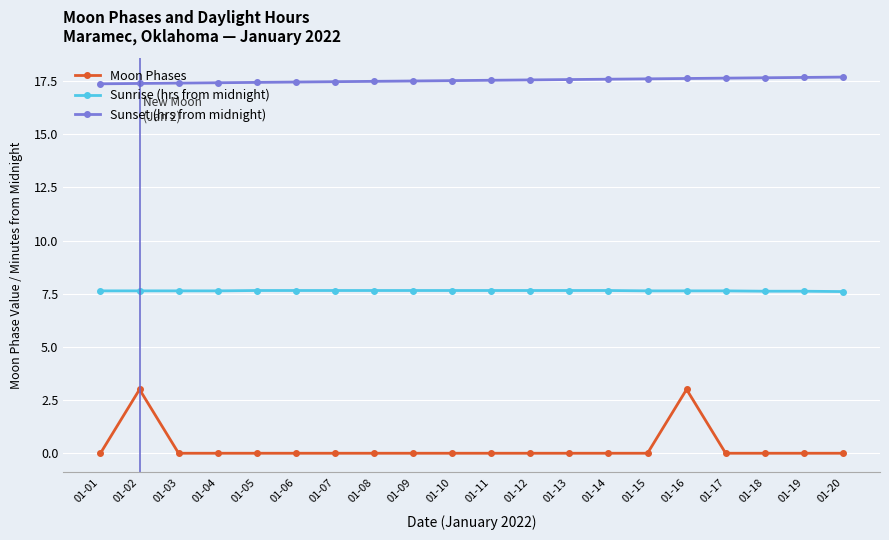

What are all the series names shown in the legend?

Moon Phases, Sunrise (hrs from midnight), Sunset (hrs from midnight)